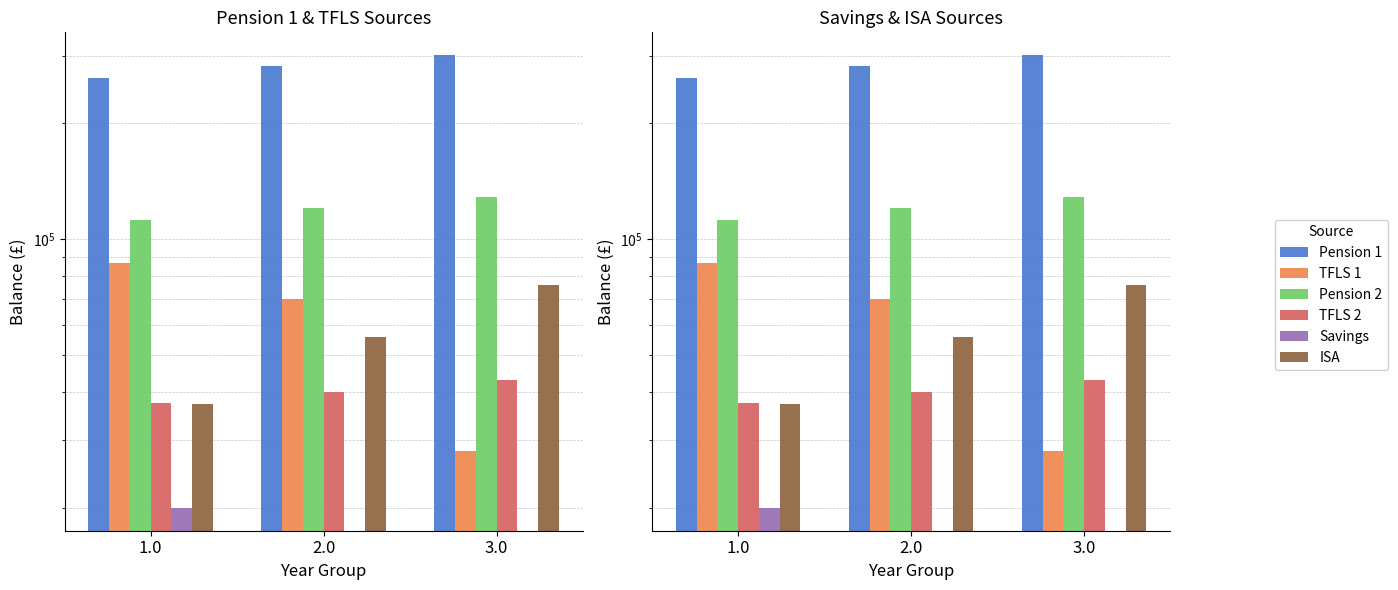

At 2.0, list the series in order from largest to smallest.

Pension 1, Pension 2, TFLS 1, ISA, TFLS 2, Savings